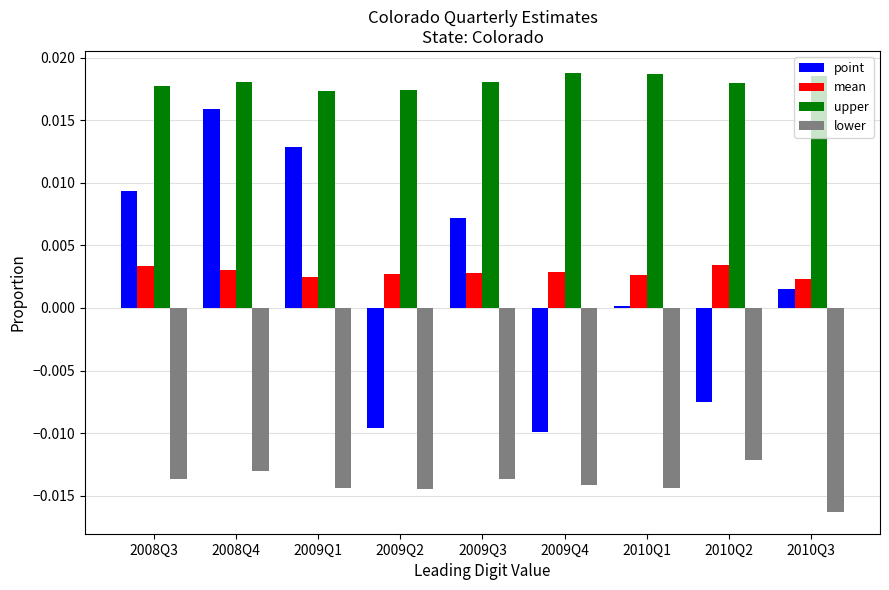

Rank the series at 2009Q4 from highest to lowest value.

upper, mean, point, lower